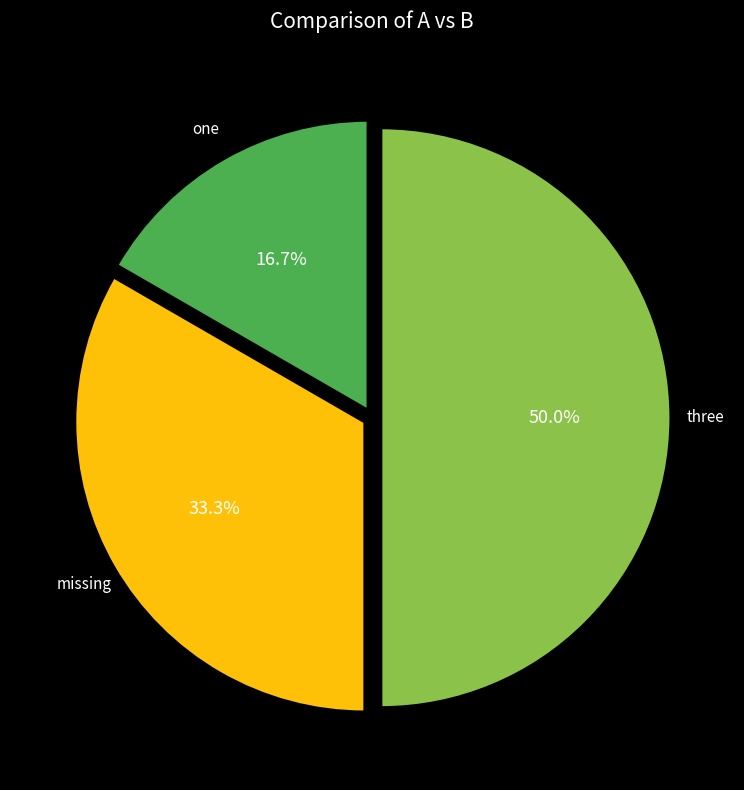

Approximately how many times larger is the value at three compared to missing?

1.5